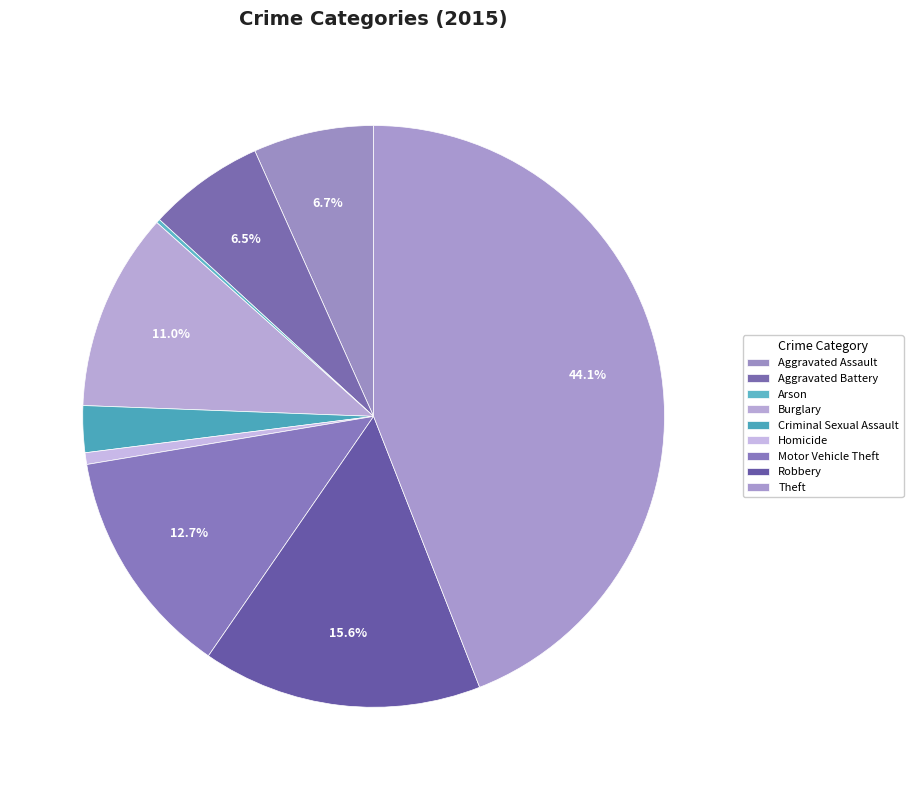

Count the number of slices in the pie.

9